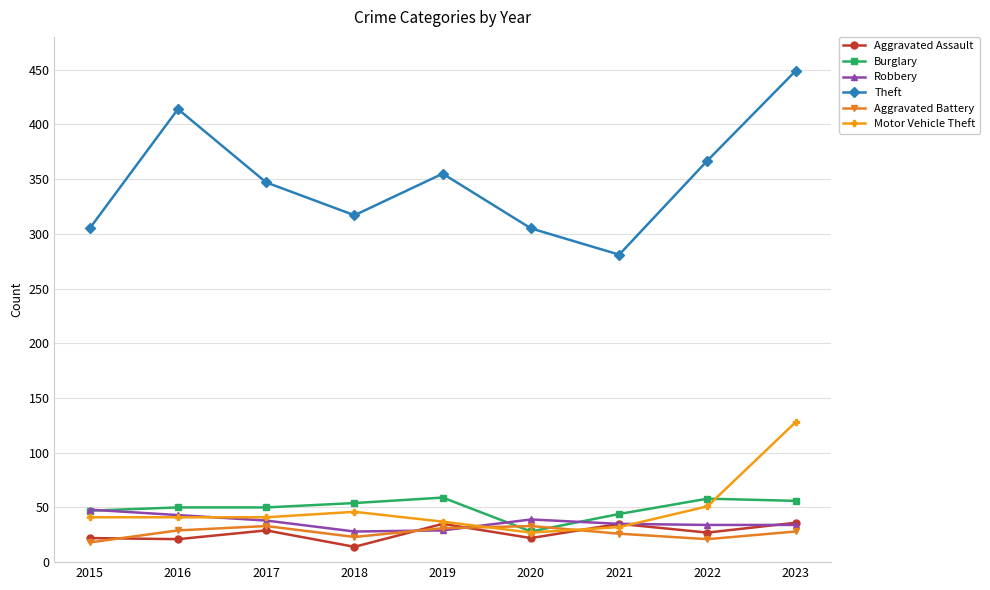

What is the difference between the Motor Vehicle Theft values at 2018 and 2016?

5